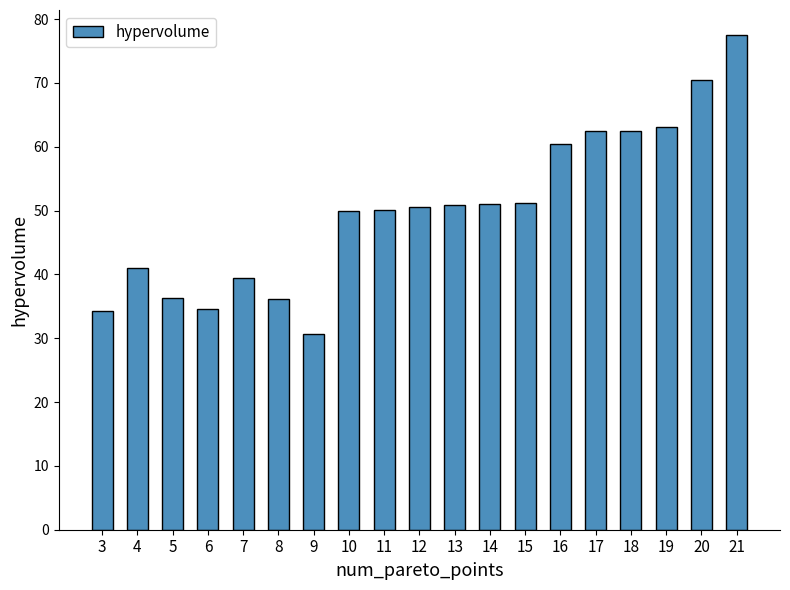

What is the average value?

50.1